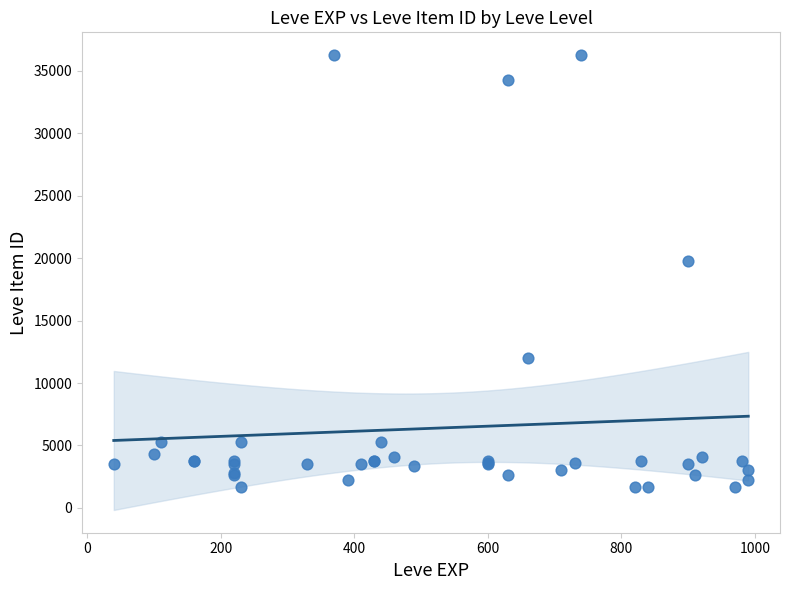

What Y value in the scatter plot is closest to 18967?

19744